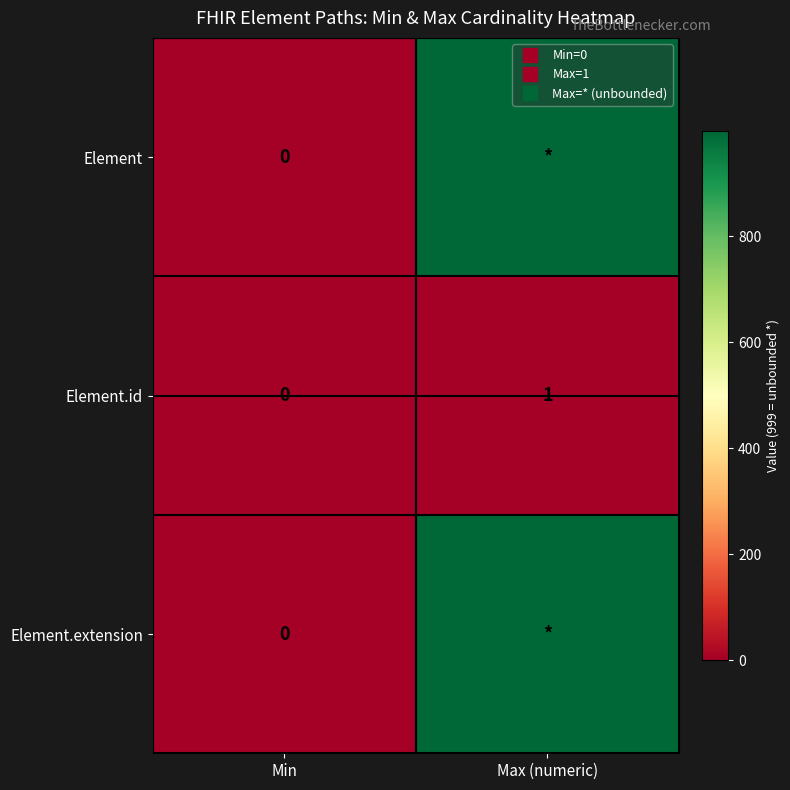

The Element series shows 641 at Min. True or false?

False